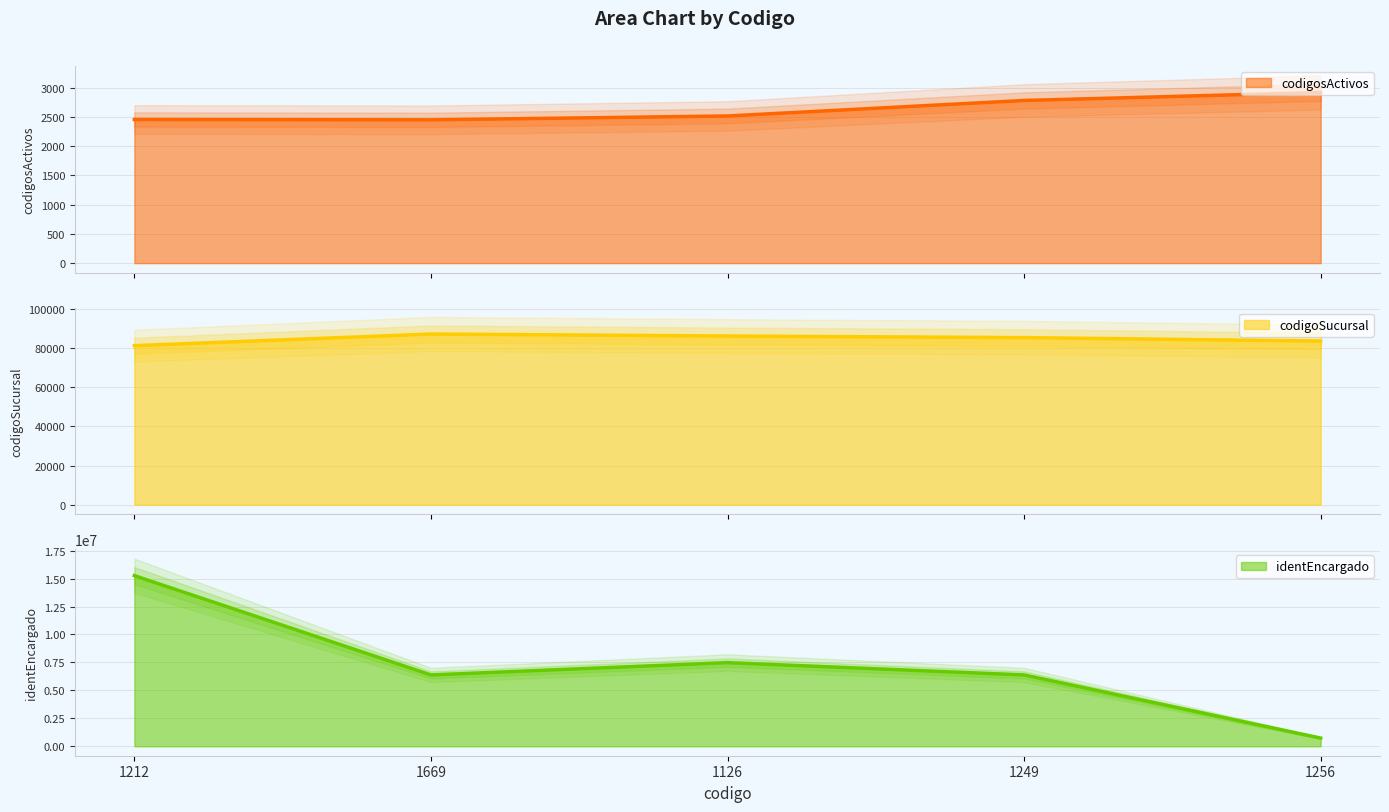

At 1126, list the series in order from smallest to largest.

codigosActivos, codigoSucursal, identEncargado